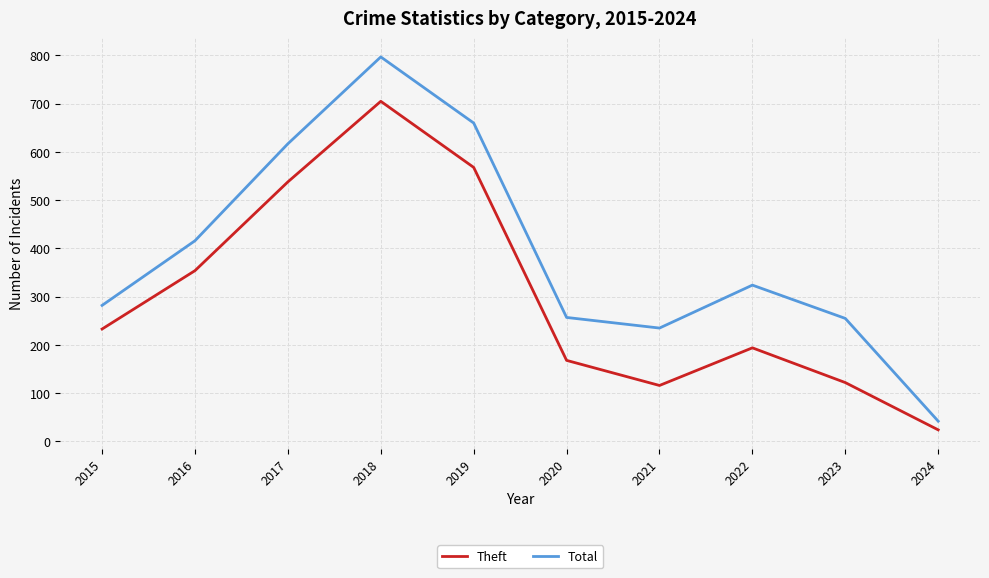

True or false: Theft has more than 2 points higher than both neighbors.

False